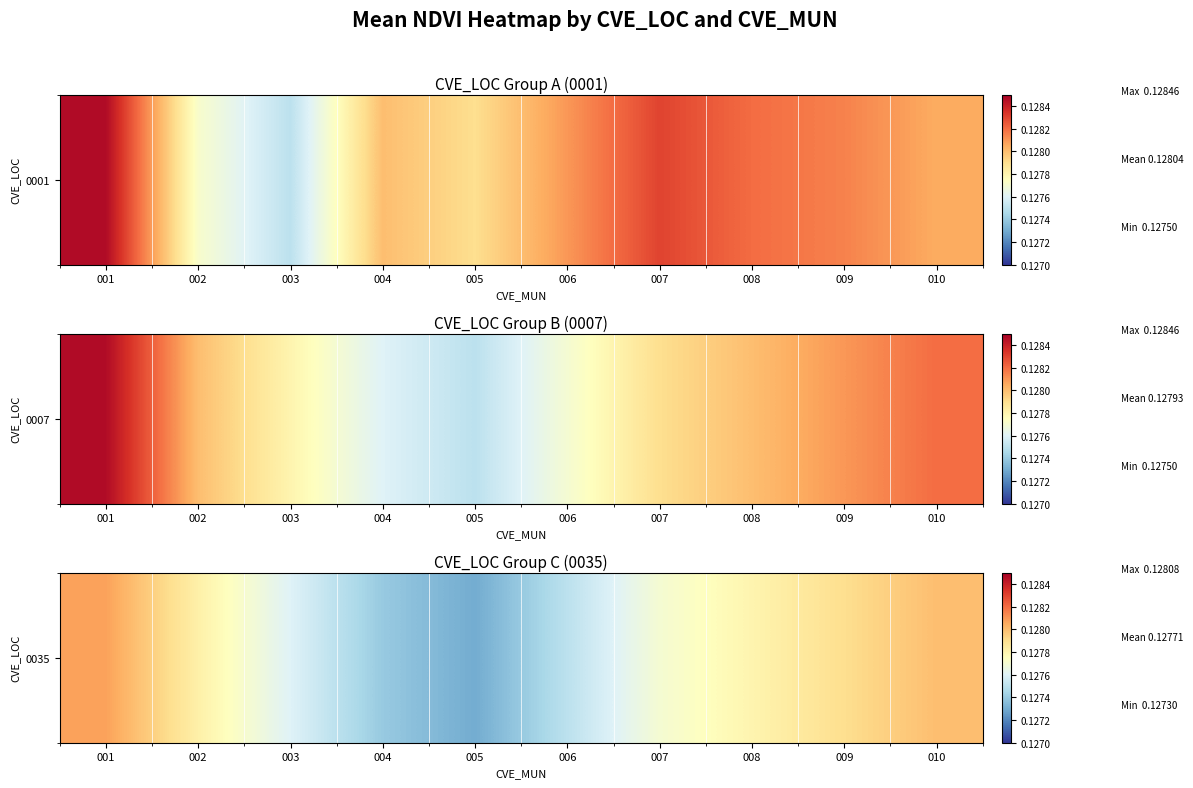

The chart shows a value of 0.1 at 005. True or false?

True